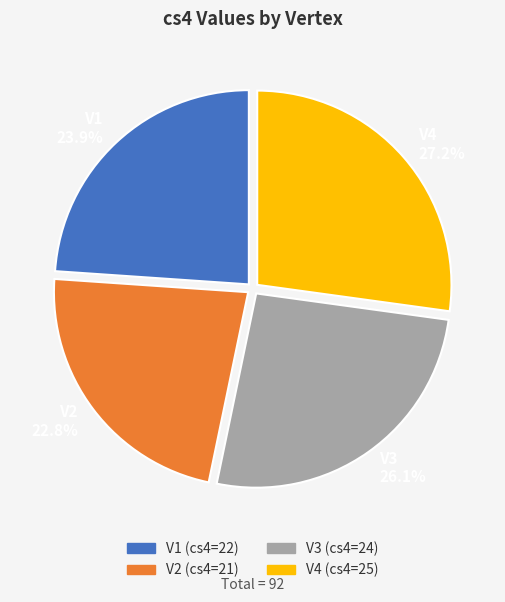

What percentage is the V3 slice, to the nearest percent?

26%